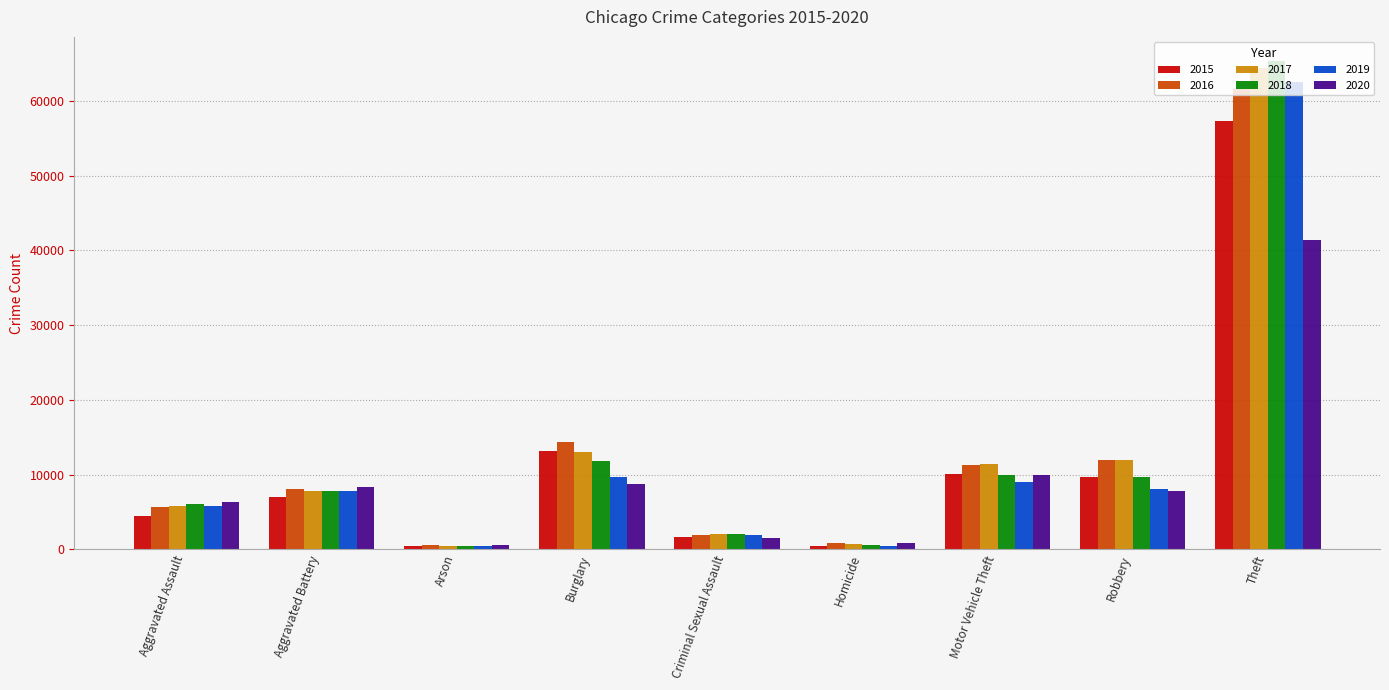

Which series has the largest range (max minus min)?

2018